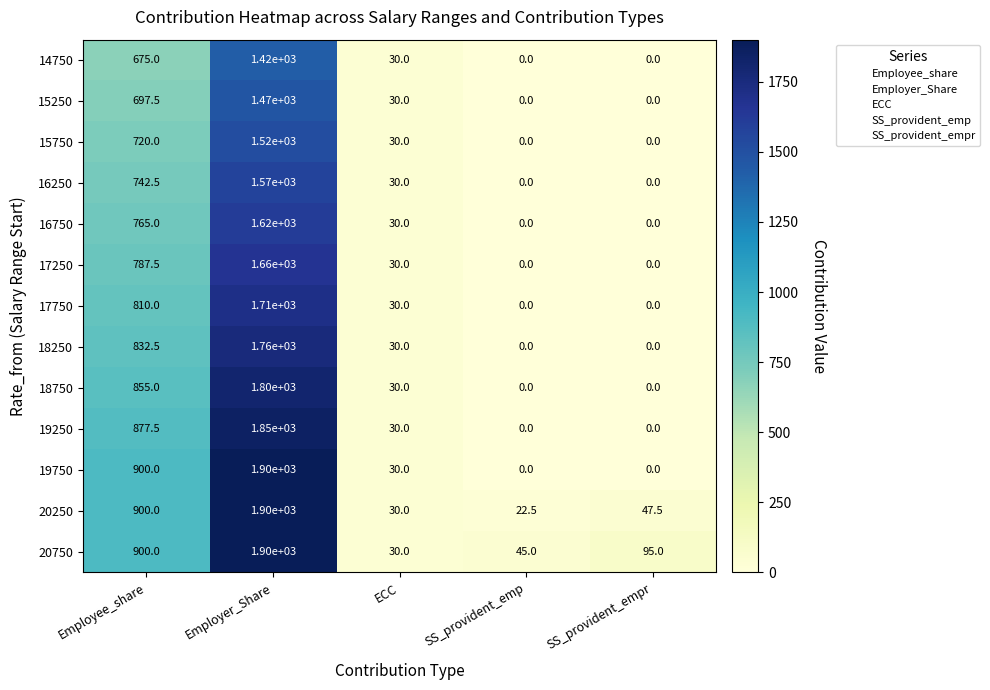

At which label does 14750 first exceed 30?

Employee_share